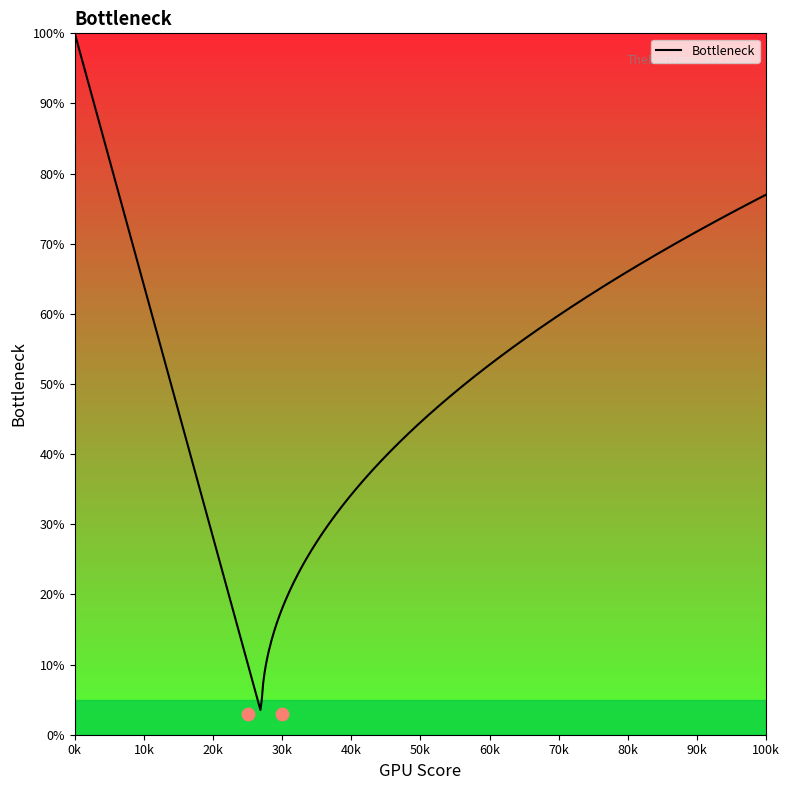

What is the highest value of the Bottleneck series?

100.0